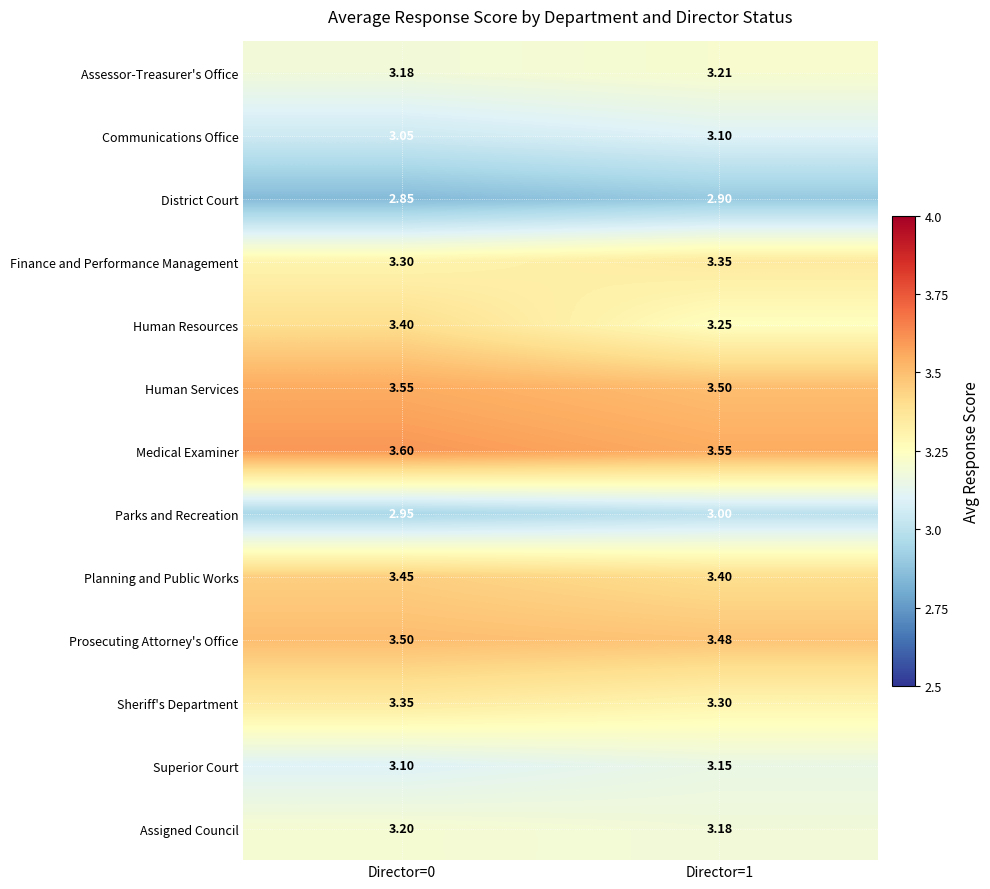

Which series changed the most between Director=0 and Director=1?

Human Resources